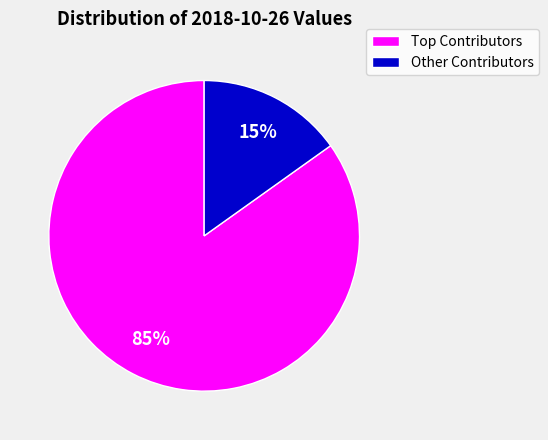

Count the number of slices in the pie.

2